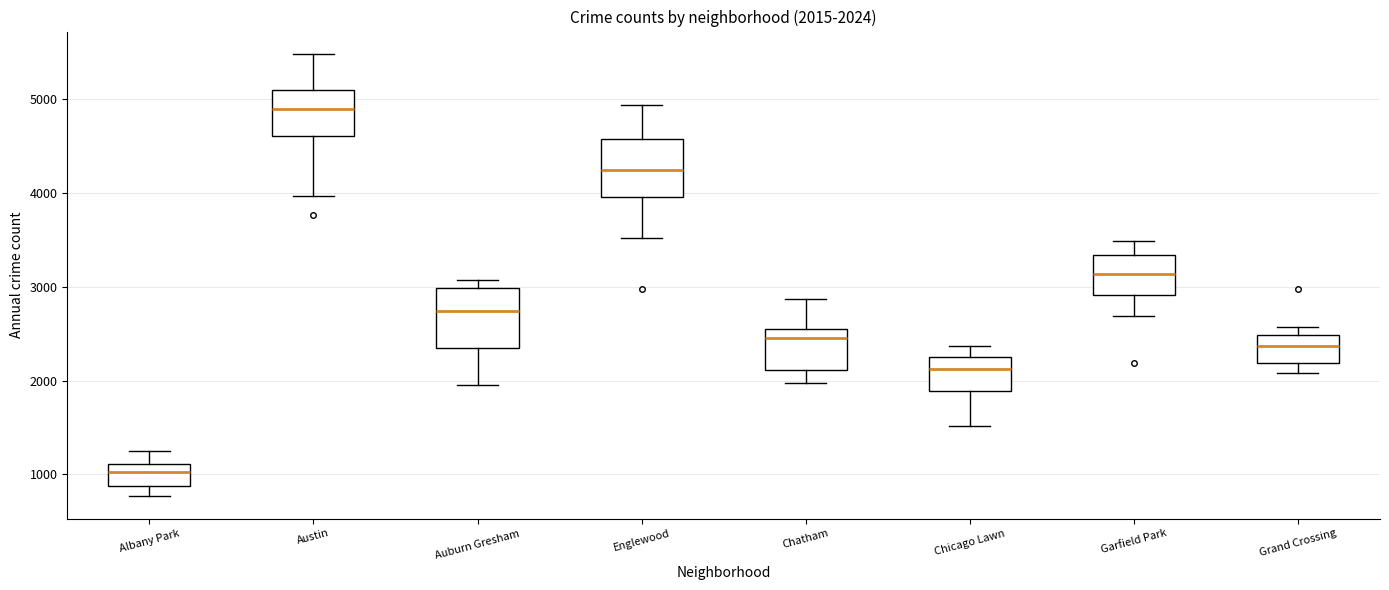

Which box's median line is the highest?

Austin